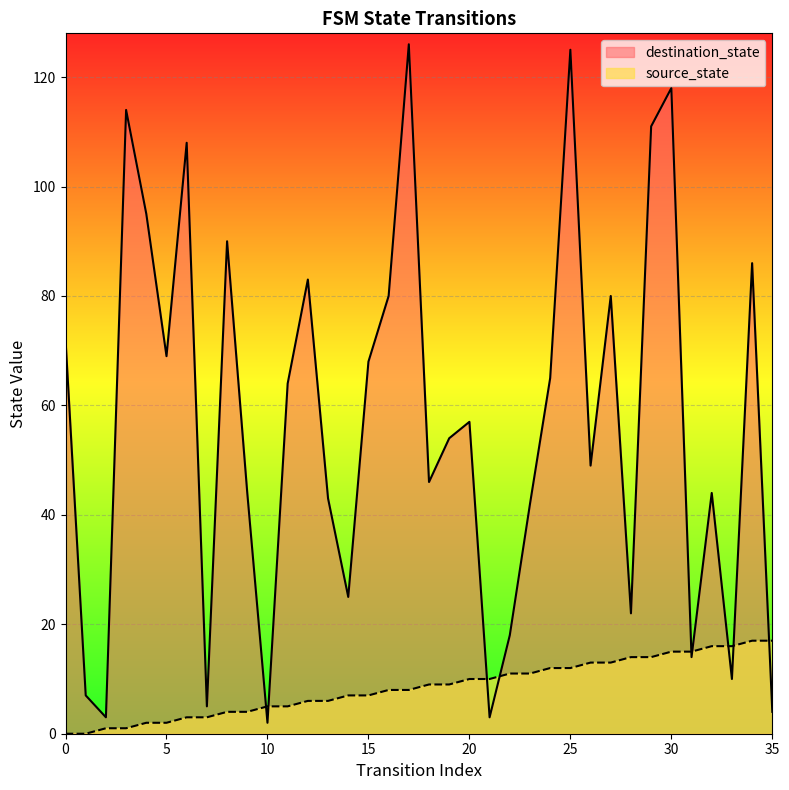

The value of destination_state at 10 is 2. True or false?

True